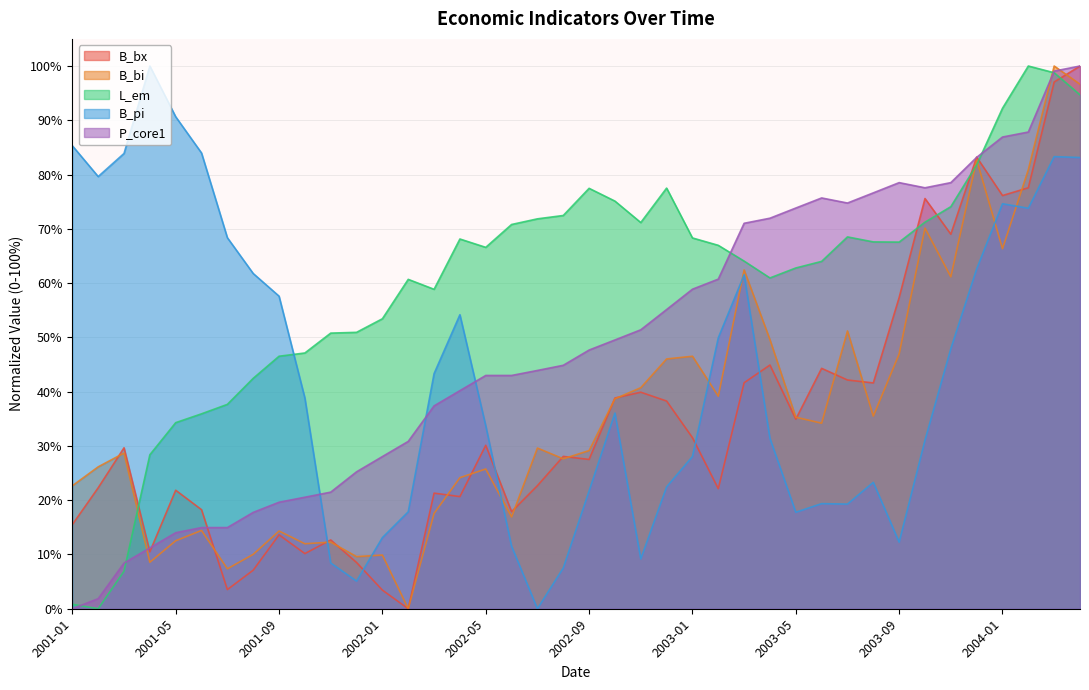

Which series has the largest total across all categories?

L_em